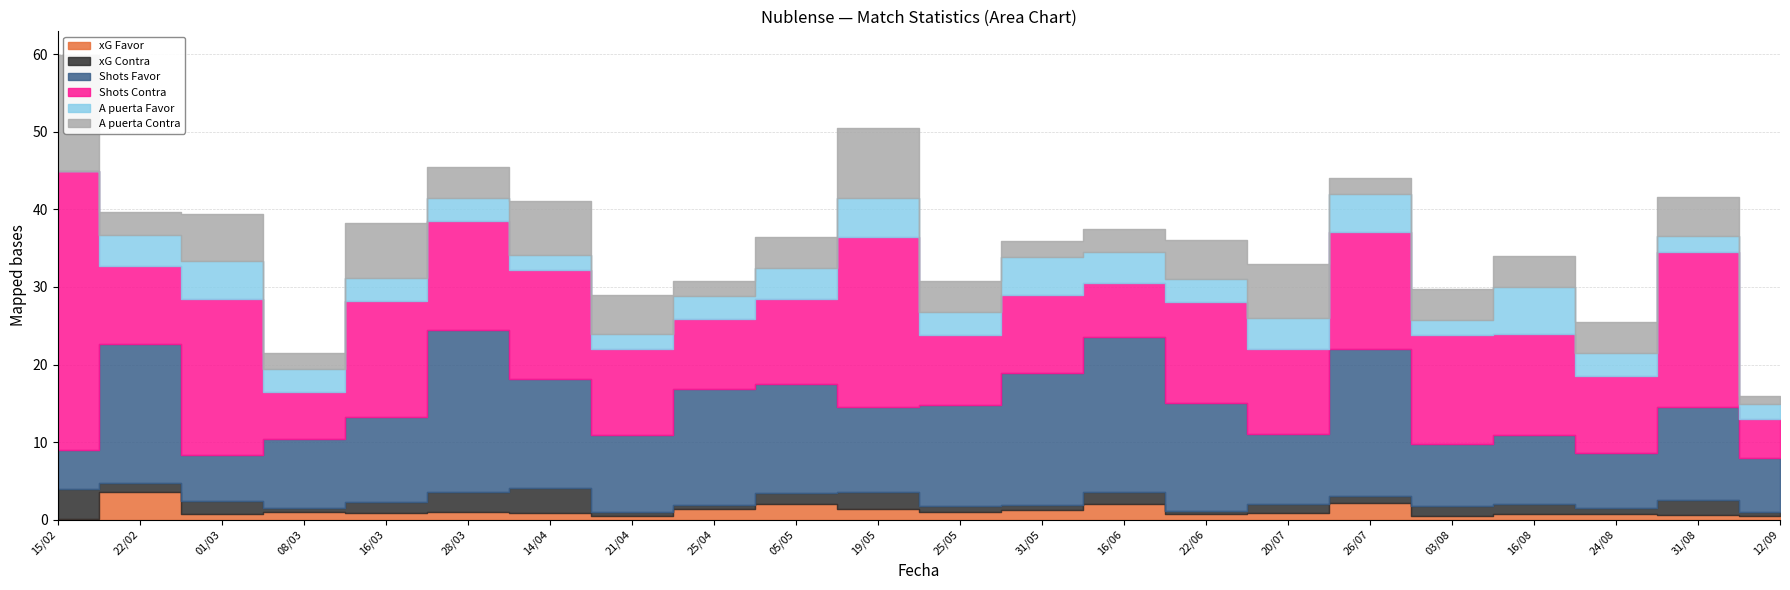

What is the spread (max minus min) of values at 05/05?

12.5